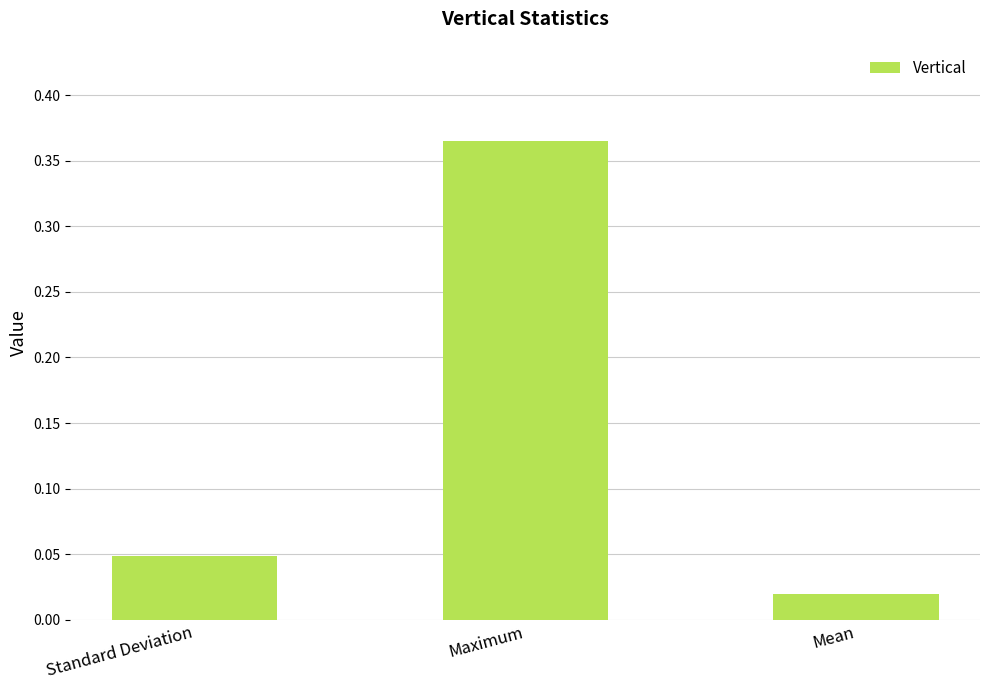

At which category does the chart reach its minimum across all series?

Mean